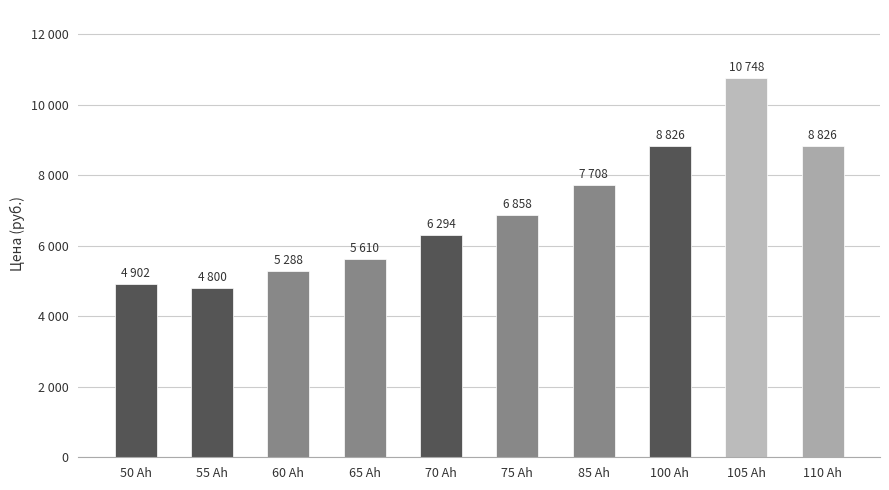

What is the ratio of the value at 100 Ah to the value at 60 Ah?

1.7